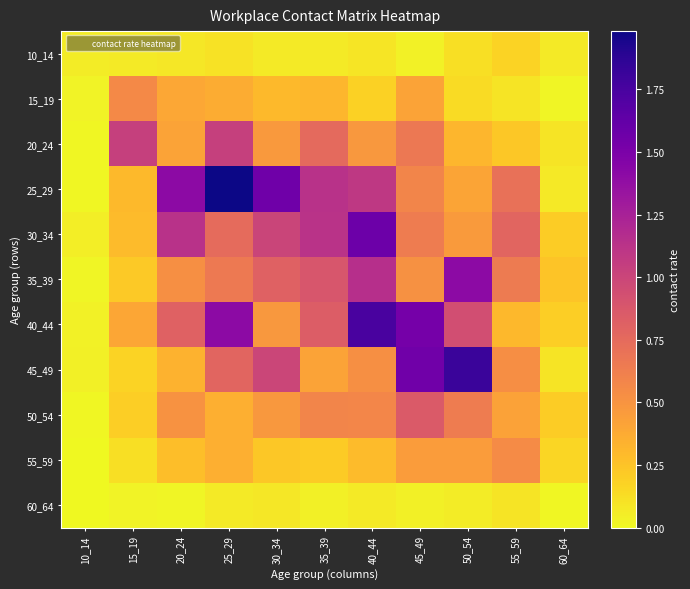

At which category is the sum across all series the highest?

25_29